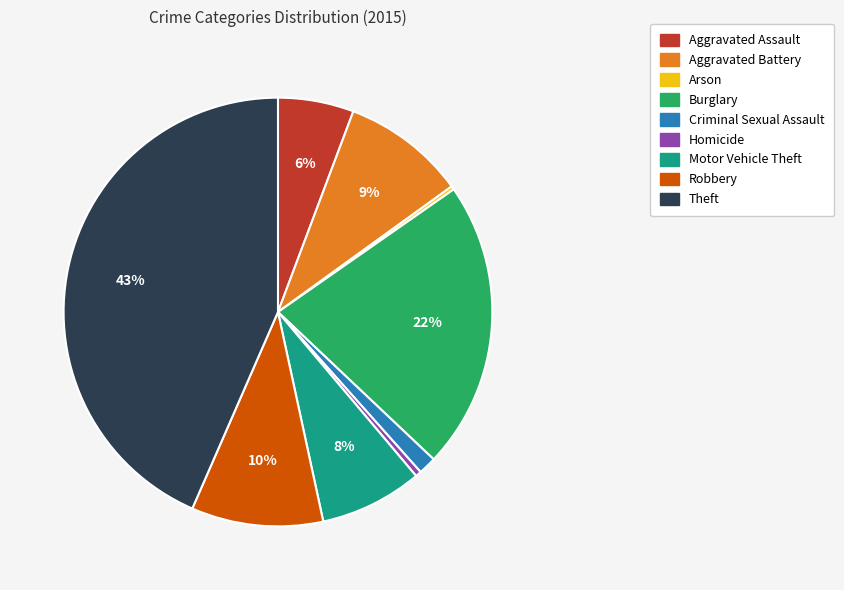

Is there any slice that represents more than half of the pie?

No